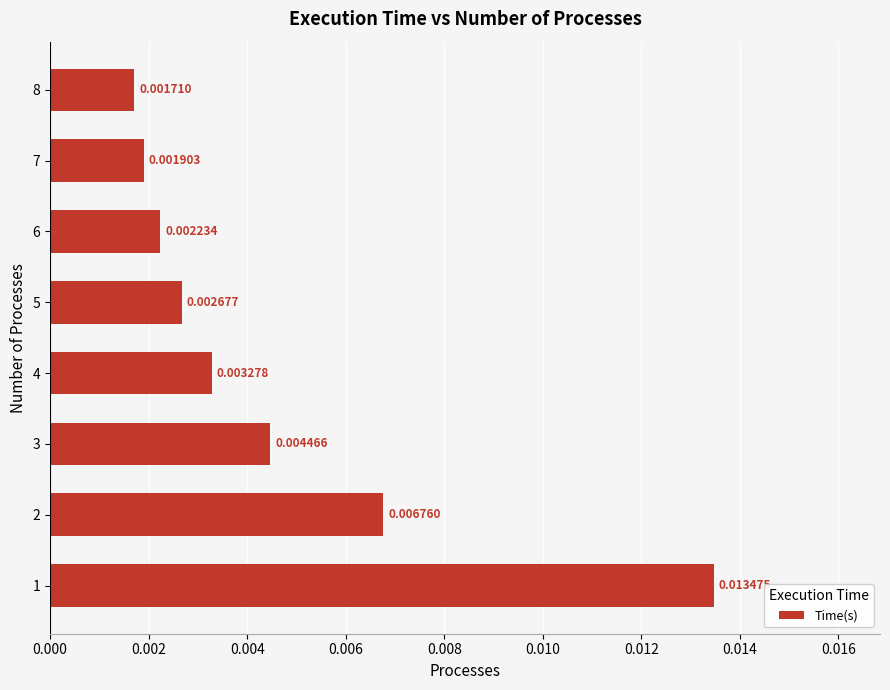

How many bars are there in total?

8